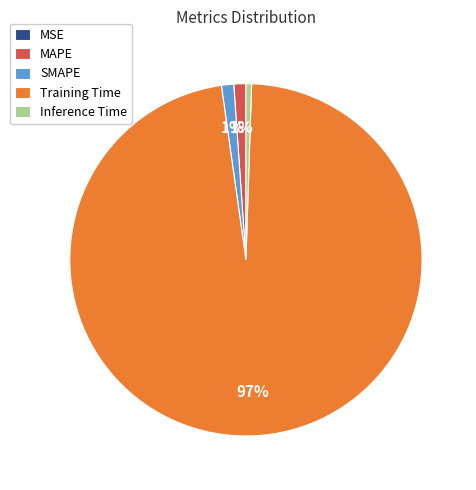

Which category has the biggest portion of the pie?

Training Time